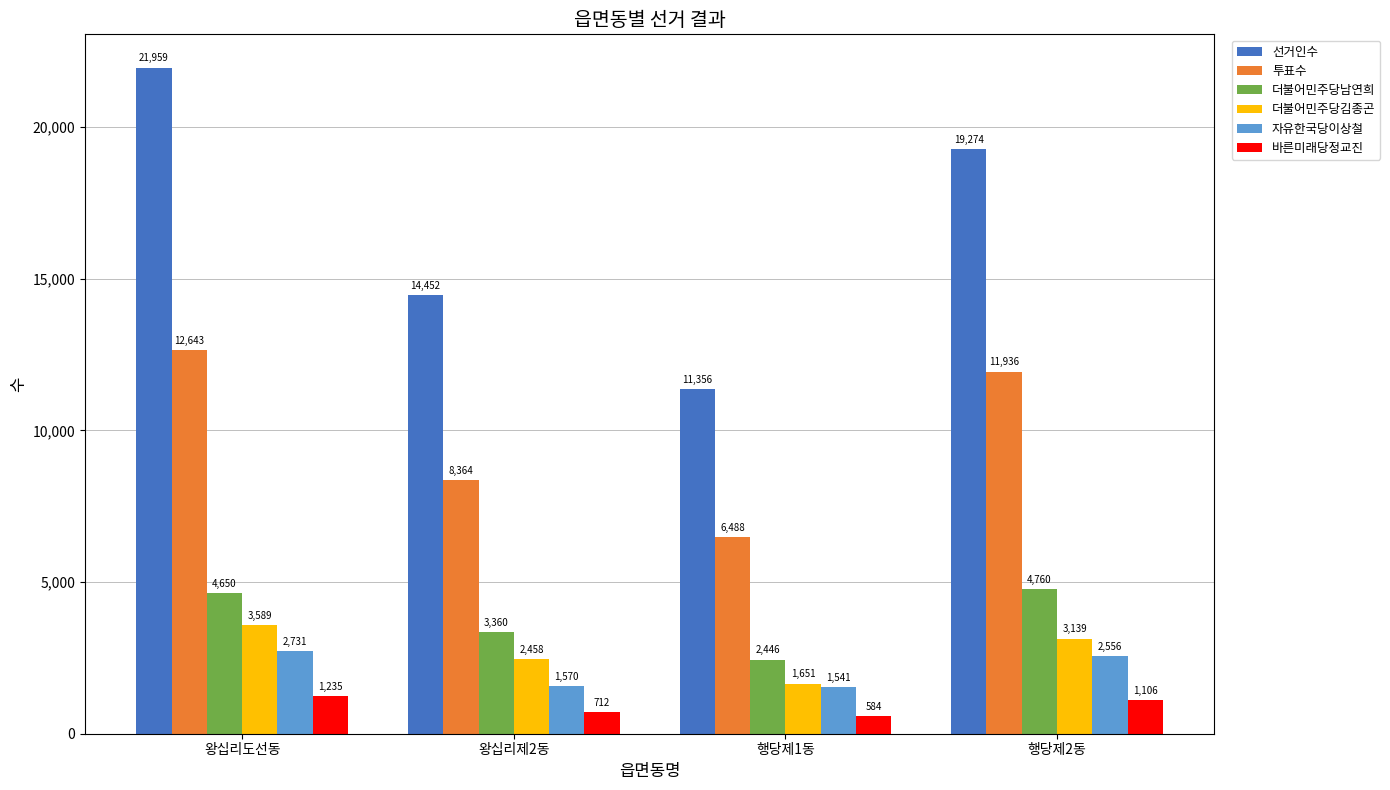

Reading left to right, extract all data points from this chart.

선거인수: 21959	14452	11356	19274
투표수: 12643	8364	6488	11936
더불어민주당남연희: 4650	3360	2446	4760
더불어민주당김종곤: 3589	2458	1651	3139
자유한국당이상철: 2731	1570	1541	2556
바른미래당정교진: 1235	712	584	1106